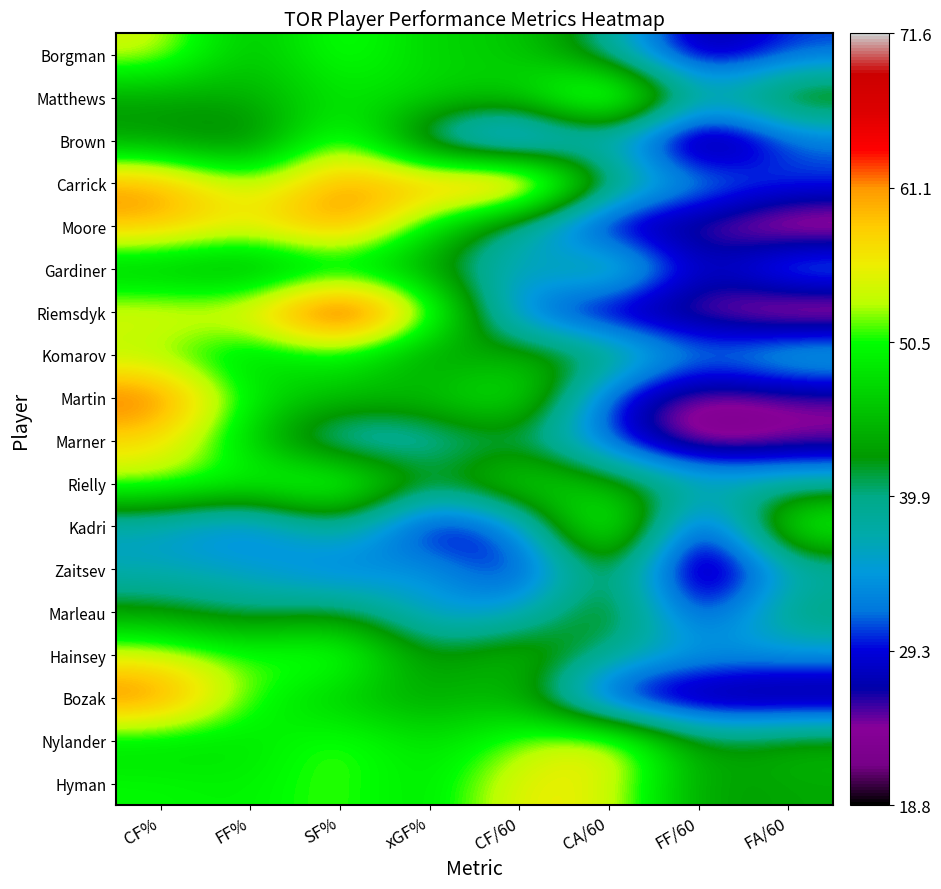

Reading left to right, what are all the values shown in this chart?

Borgman: CF%=54.7	FF%=44.4	SF%=52.4	xGF%=46.7	CF/60=47.0	CA/60=38.9	FF/60=24.5	FA/60=30.7
Matthews: CF%=43.2	FF%=44.3	SF%=48.5	xGF%=48.0	CF/60=46.2	CA/60=60.8	FF/60=37.4	FA/60=47.0
Brown: CF%=42.2	FF%=38.5	SF%=54.5	xGF%=35.4	CF/60=26.9	CA/60=36.9	FF/60=19.4	FA/60=30.9
Carrick: CF%=61.9	FF%=52.4	SF%=61.8	xGF%=60.3	CF/60=67.3	CA/60=41.4	FF/60=34.7	FA/60=31.5
Moore: CF%=59.9	FF%=55.5	SF%=63.2	xGF%=48.8	CF/60=37.0	CA/60=24.8	FF/60=24.5	FA/60=19.6
Gardiner: CF%=44.4	FF%=42.2	SF%=46.0	xGF%=43.0	CF/60=34.6	CA/60=43.3	FF/60=26.1	FA/60=35.8
Riemsdyk: CF%=55.8	FF%=56.1	SF%=71.6	xGF%=54.8	CF/60=31.1	CA/60=24.6	FF/60=23.9	FA/60=18.8
Komarov: CF%=51.8	FF%=45.9	SF%=50.5	xGF%=41.2	CF/60=45.6	CA/60=42.4	FF/60=32.7	FA/60=38.4
Martin: CF%=64.4	FF%=48.6	SF%=45.9	xGF%=46.1	CF/60=51.7	CA/60=28.6	FF/60=22.9	FA/60=24.2
Marner: CF%=57.3	FF%=46.7	SF%=34.6	xGF%=37.1	CF/60=40.9	CA/60=30.5	FF/60=20.4	FA/60=23.3
Rielly: CF%=53.2	FF%=50.3	SF%=55.5	xGF%=41.5	CF/60=50.6	CA/60=44.6	FF/60=39.1	FA/60=38.6
Kadri: CF%=35.5	FF%=30.9	SF%=40.9	xGF%=25.0	CF/60=32.1	CA/60=58.3	FF/60=23.8	FA/60=53.2
Zaitsev: CF%=36.6	FF%=35.8	SF%=30.9	xGF%=36.0	CF/60=26.4	CA/60=45.8	FF/60=20.4	FA/60=36.7
Marleau: CF%=42.8	FF%=39.3	SF%=42.5	xGF%=34.1	CF/60=35.0	CA/60=46.7	FF/60=27.1	FA/60=41.8
Hainsey: CF%=54.8	FF%=50.8	SF%=54.1	xGF%=41.2	CF/60=47.4	CA/60=39.1	FF/60=35.5	FA/60=34.4
Bozak: CF%=64.0	FF%=50.5	SF%=45.9	xGF%=43.3	CF/60=46.0	CA/60=25.9	FF/60=22.9	FA/60=22.5
Nylander: CF%=47.5	FF%=48.1	SF%=52.5	xGF%=47.5	CF/60=52.1	CA/60=57.6	FF/60=42.1	FA/60=45.4
Hyman: CF%=50.3	FF%=49.3	SF%=52.0	xGF%=47.8	CF/60=56.1	CA/60=55.5	FF/60=42.6	FA/60=43.8